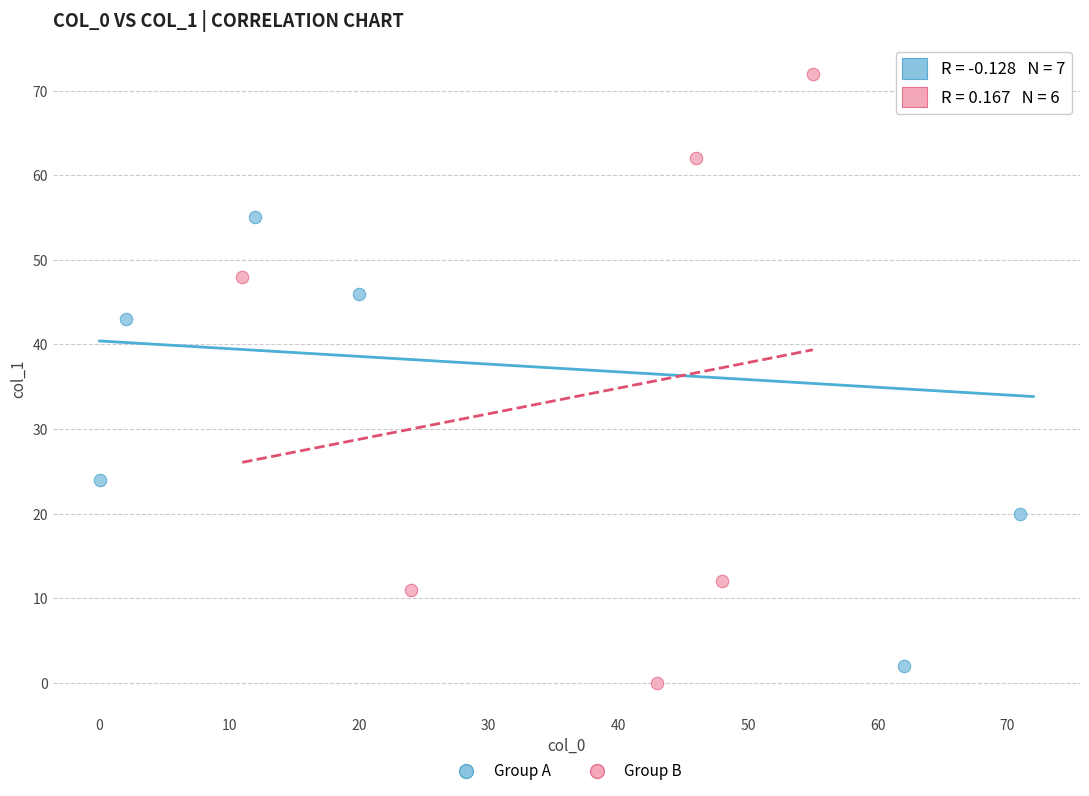

Which series has the widest spread of Y values?

Group B